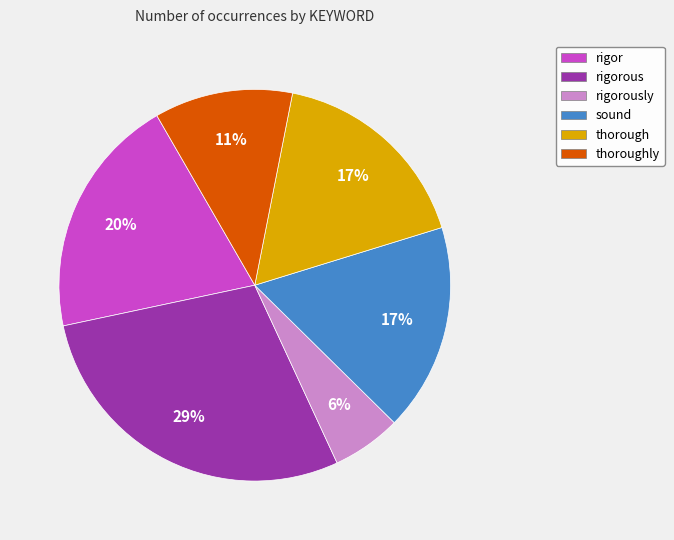

Is there a majority slice in this chart?

No